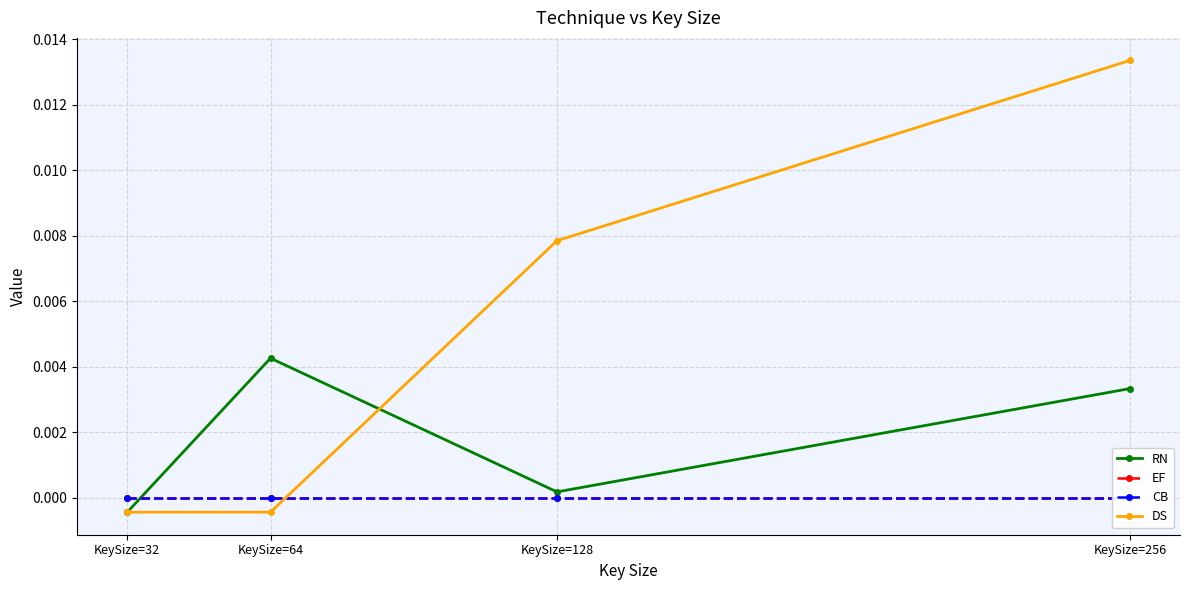

What are all the series names shown in the legend?

RN, EF, CB, DS